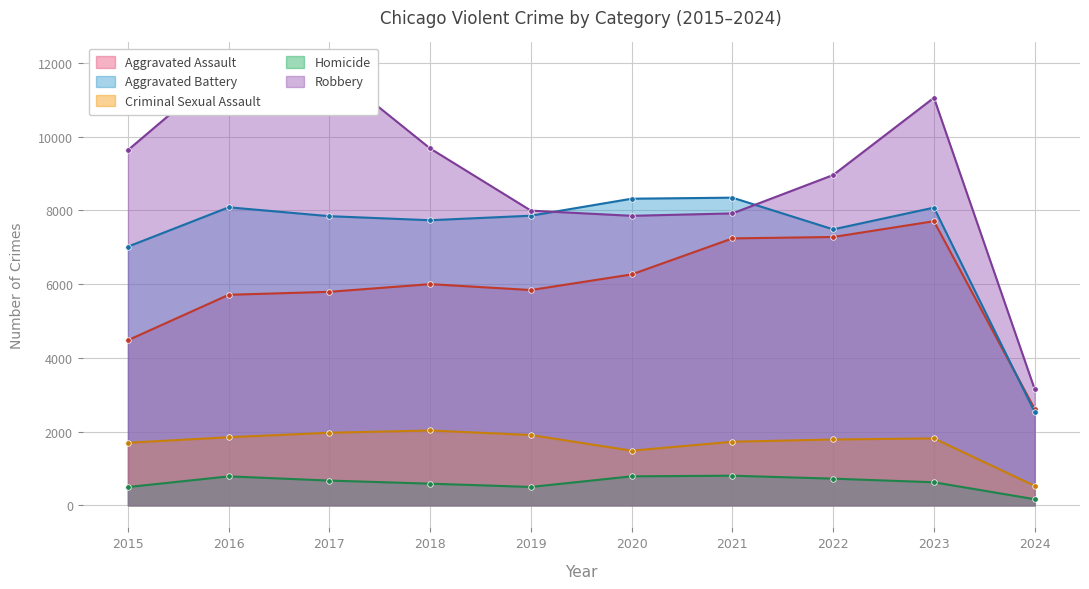

At which category is the sum across all series the highest?

2023